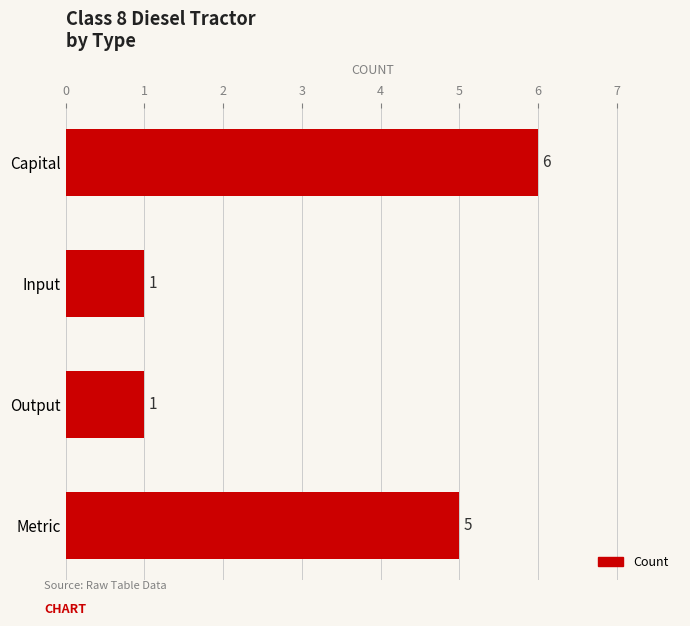

The value at Input is 1. True or false?

True